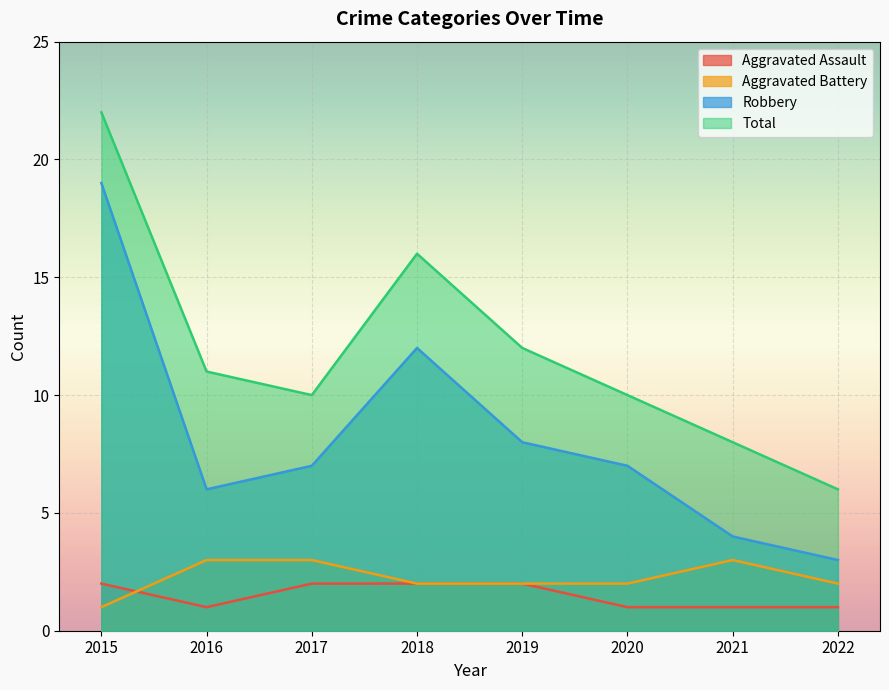

What is the value of the Aggravated Assault point at the 6th from the left?

1